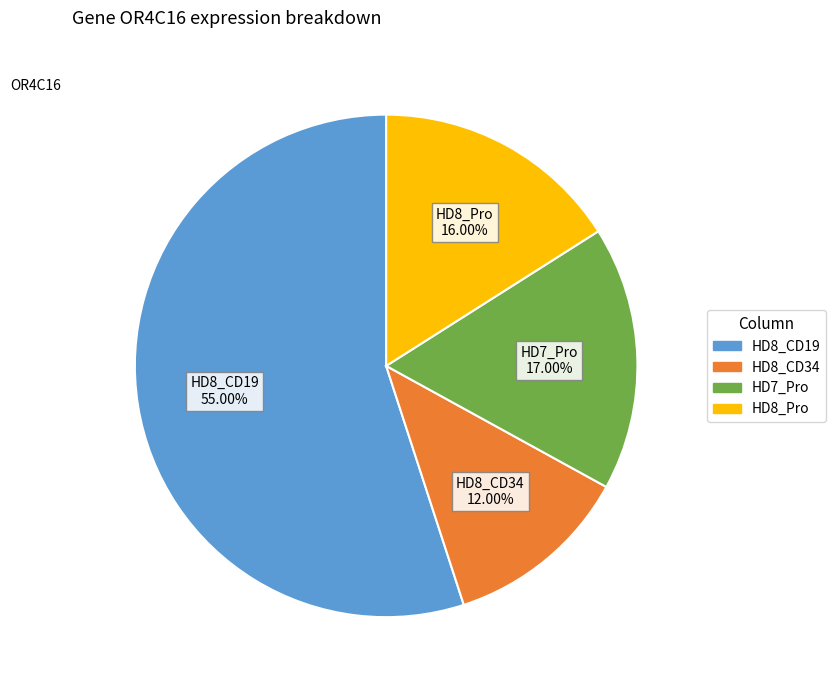

Is there any slice that represents more than half of the pie?

Yes